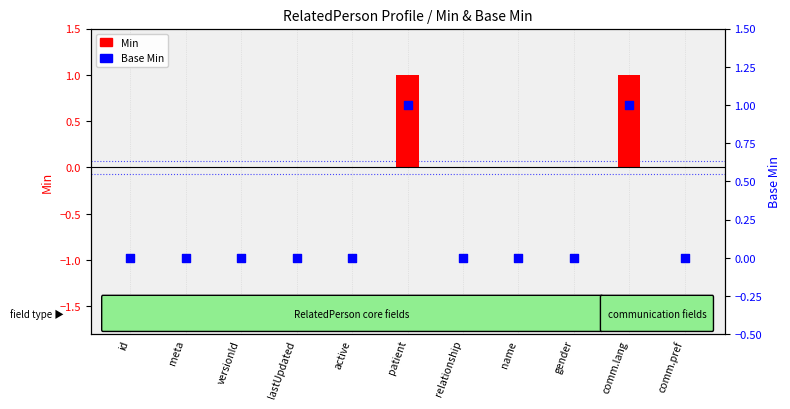

Which series has the widest spread of Y values?

Min